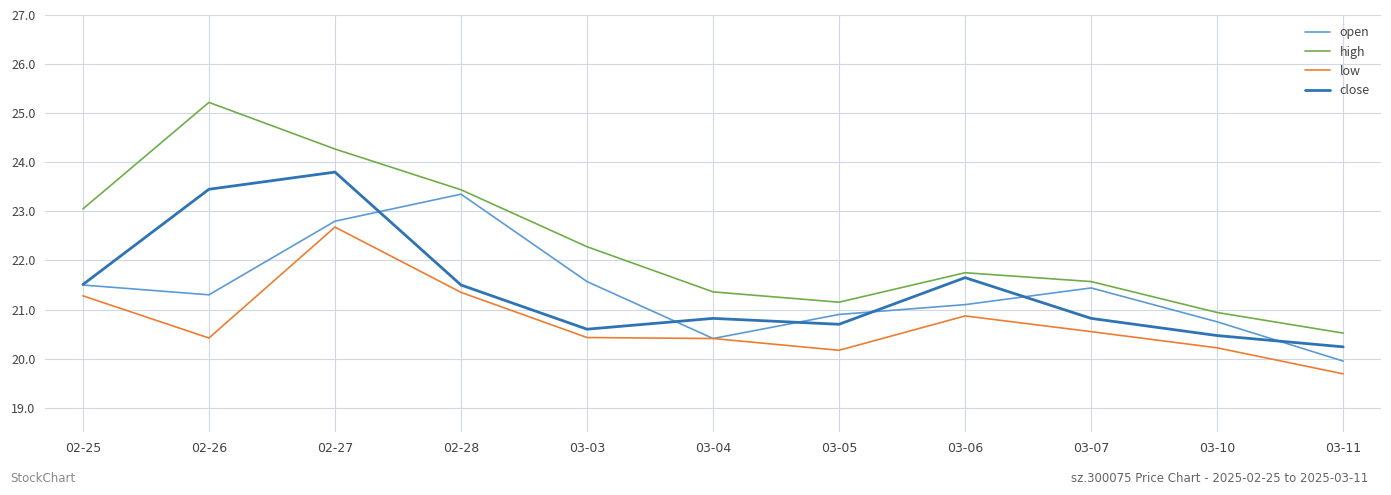

Where is low nearest to the value 21?

03-06